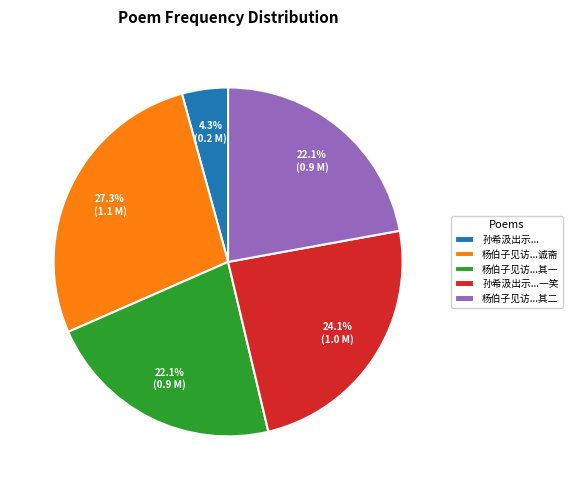

Between 杨伯子见访...其一 and 孙希汲出示..., which is larger?

杨伯子见访...其一